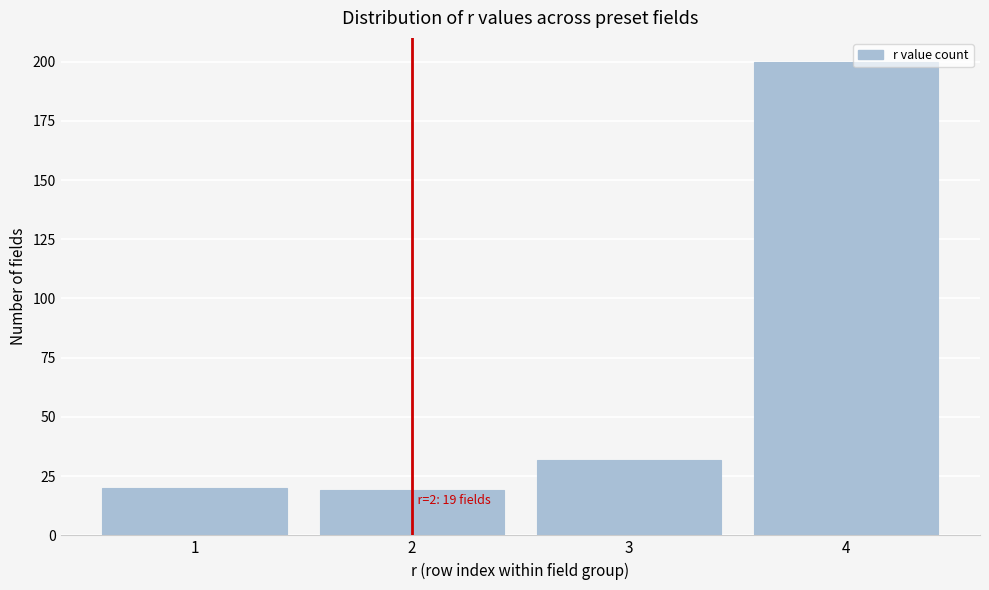

Reading left to right, what are all the values shown in this chart?

20	19	32	200